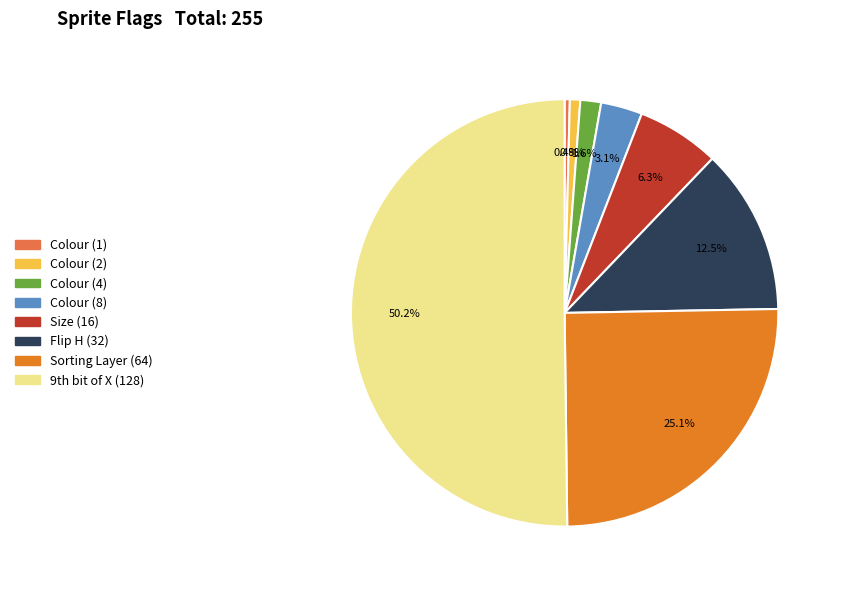

Is it true that Colour (4) is 13% of the pie?

False